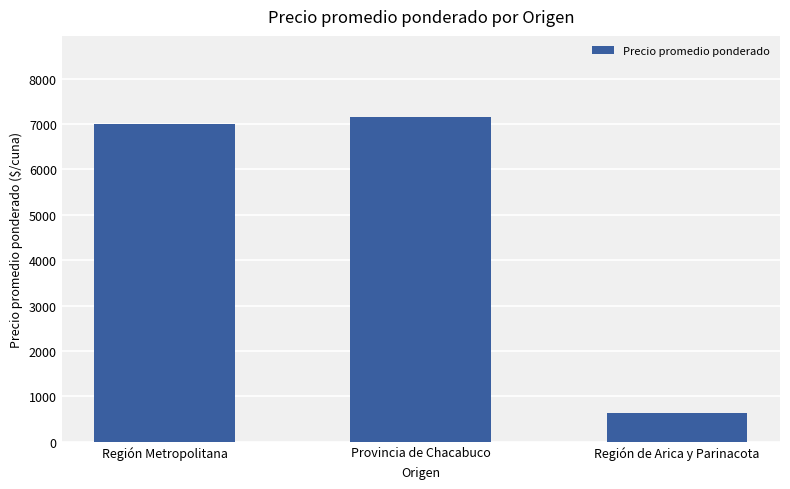

Which category has the highest value across all series?

Provincia de Chacabuco